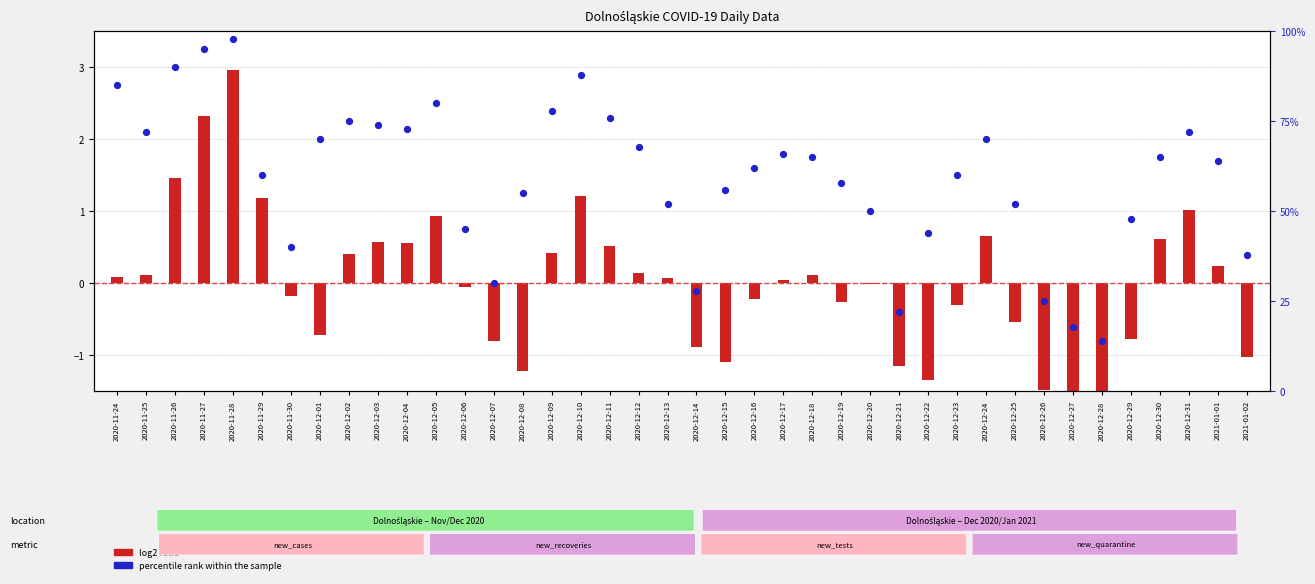

What is the ratio of the value at 2020-12-22 to the value at 2020-12-21?

2.0